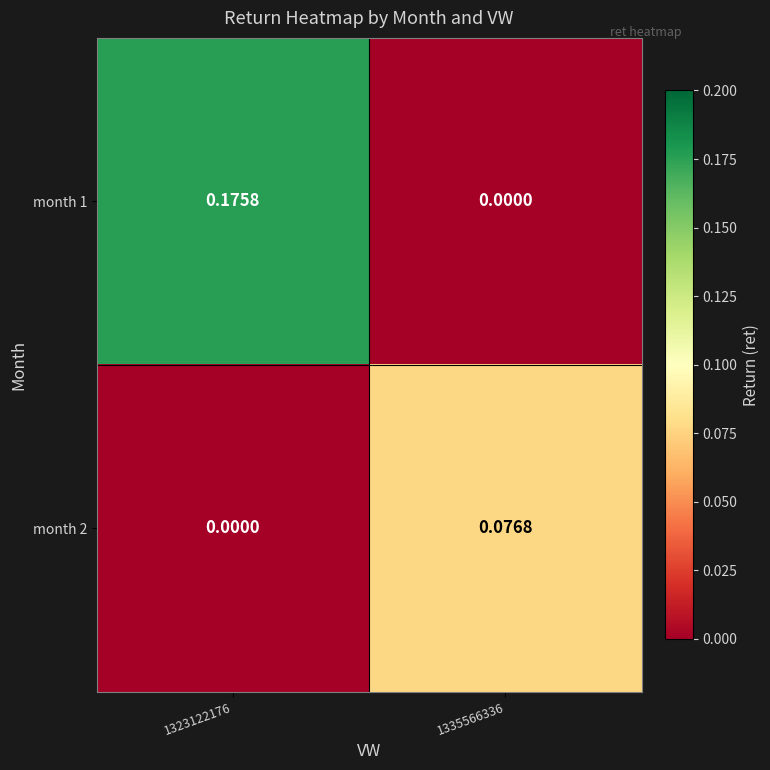

Is the value of month 1 at 1323122176 greater than the value of month 2 at 1335566336?

Yes